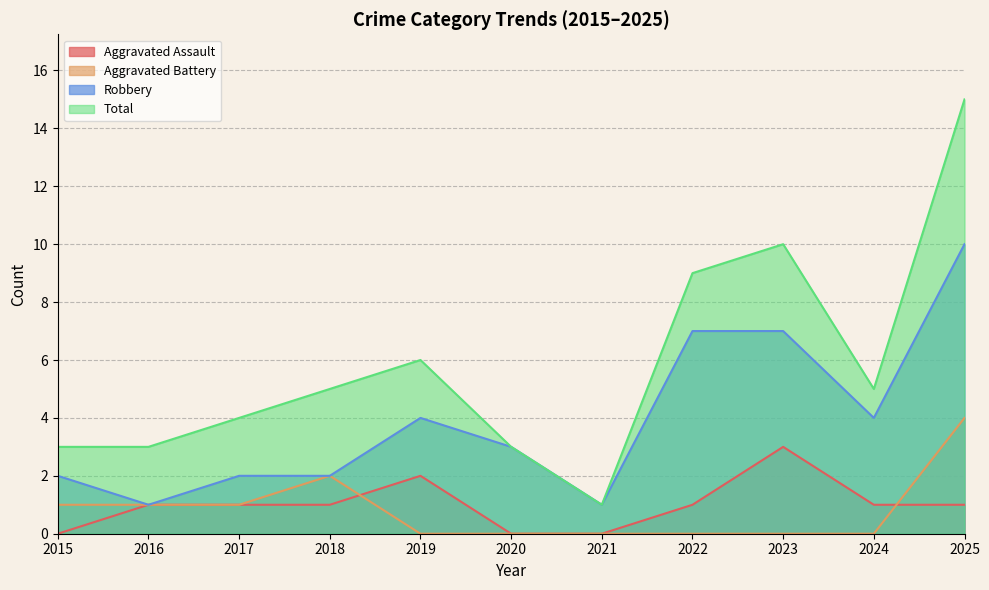

Which label corresponds to the largest value in the chart?

2025